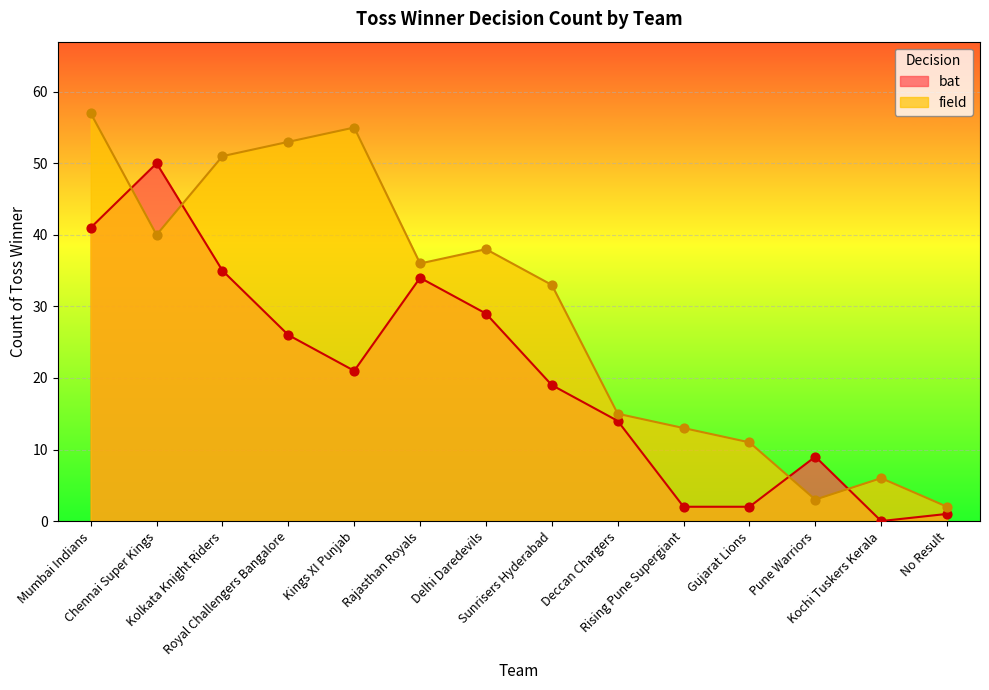

Which series reaches the maximum Y coordinate?

field